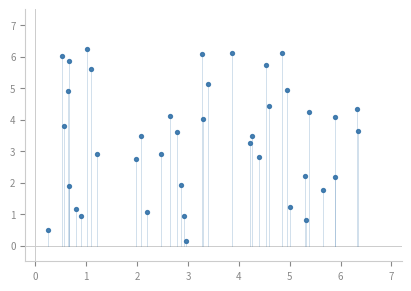

What is the range of X values (max minus min)?

6.1